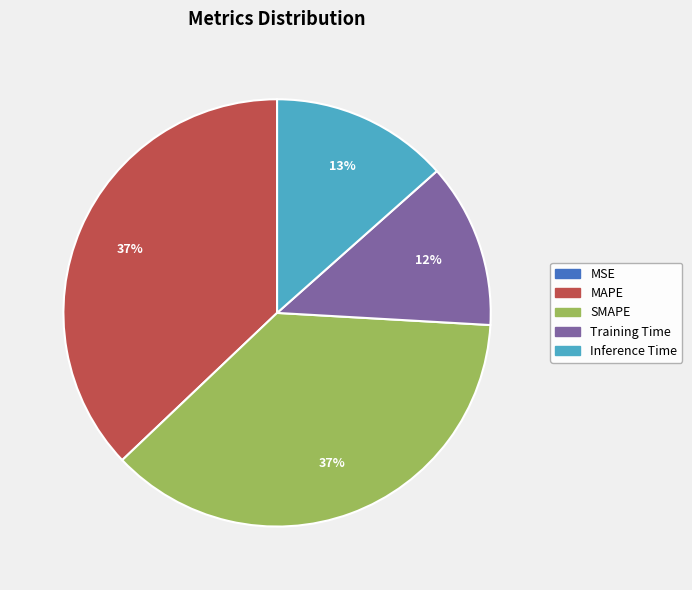

True or false: MAPE accounts for 28% of the total.

False